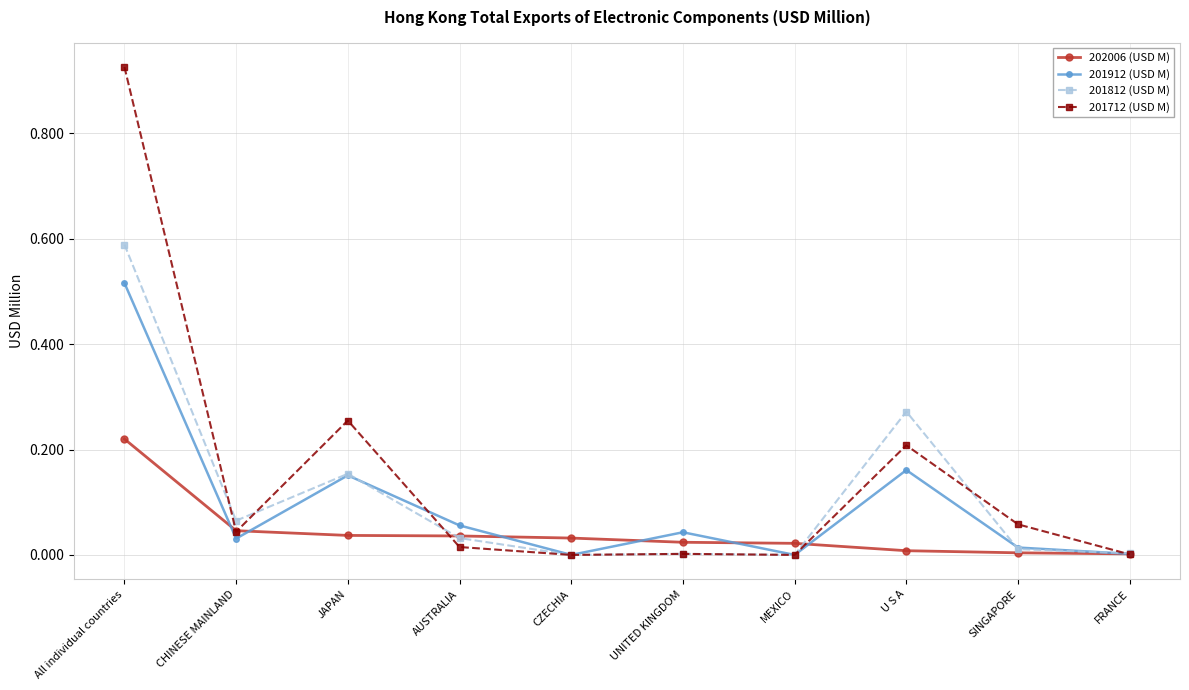

How many data points does each series have?

10